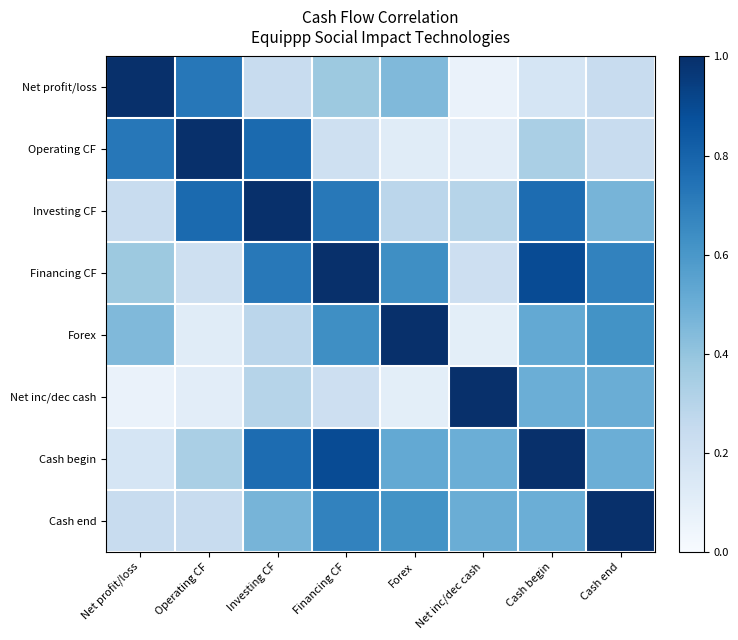

Reading left to right, extract all data points from this chart.

Net profit/loss: Net profit/loss=1.0	Operating CF=0.7	Investing CF=0.2	Financing CF=0.4	Forex=0.4	Net inc/dec cash=0.1	Cash begin=0.2	Cash end=0.2
Operating CF: Net profit/loss=0.7	Operating CF=1.0	Investing CF=0.8	Financing CF=0.2	Forex=0.1	Net inc/dec cash=0.1	Cash begin=0.3	Cash end=0.2
Investing CF: Net profit/loss=0.2	Operating CF=0.8	Investing CF=1.0	Financing CF=0.7	Forex=0.3	Net inc/dec cash=0.3	Cash begin=0.8	Cash end=0.5
Financing CF: Net profit/loss=0.4	Operating CF=0.2	Investing CF=0.7	Financing CF=1.0	Forex=0.6	Net inc/dec cash=0.2	Cash begin=0.9	Cash end=0.7
Forex: Net profit/loss=0.4	Operating CF=0.1	Investing CF=0.3	Financing CF=0.6	Forex=1.0	Net inc/dec cash=0.1	Cash begin=0.5	Cash end=0.6
Net inc/dec cash: Net profit/loss=0.1	Operating CF=0.1	Investing CF=0.3	Financing CF=0.2	Forex=0.1	Net inc/dec cash=1.0	Cash begin=0.5	Cash end=0.5
Cash begin: Net profit/loss=0.2	Operating CF=0.3	Investing CF=0.8	Financing CF=0.9	Forex=0.5	Net inc/dec cash=0.5	Cash begin=1.0	Cash end=0.5
Cash end: Net profit/loss=0.2	Operating CF=0.2	Investing CF=0.5	Financing CF=0.7	Forex=0.6	Net inc/dec cash=0.5	Cash begin=0.5	Cash end=1.0